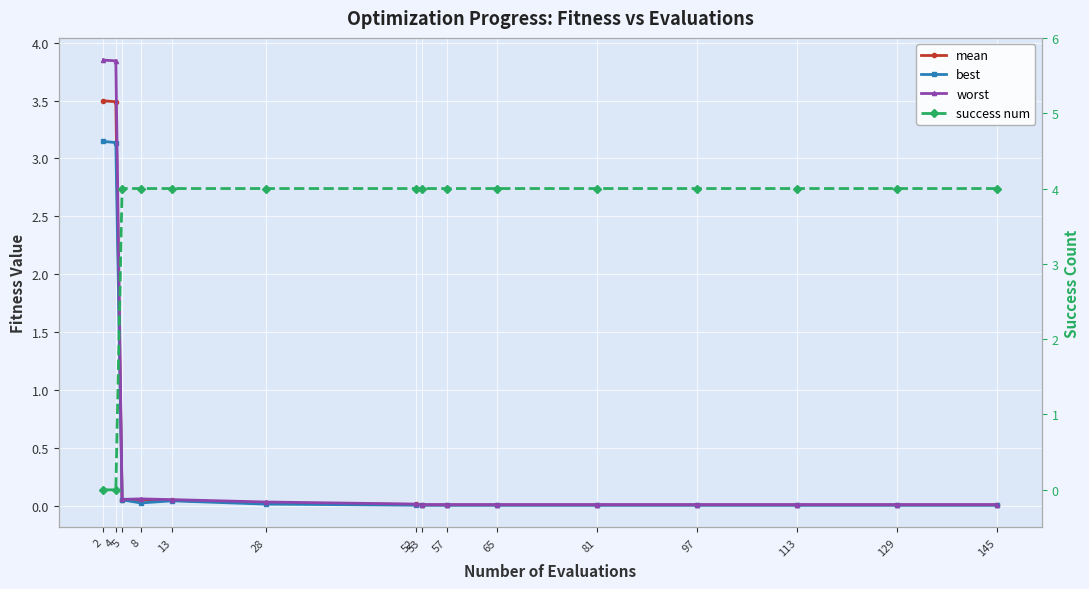

List the labels in order of mean value, largest first.

2, 4, 5, 8, 13, 28, 52, 53, 57, 65, 81, 97, 113, 129, 145